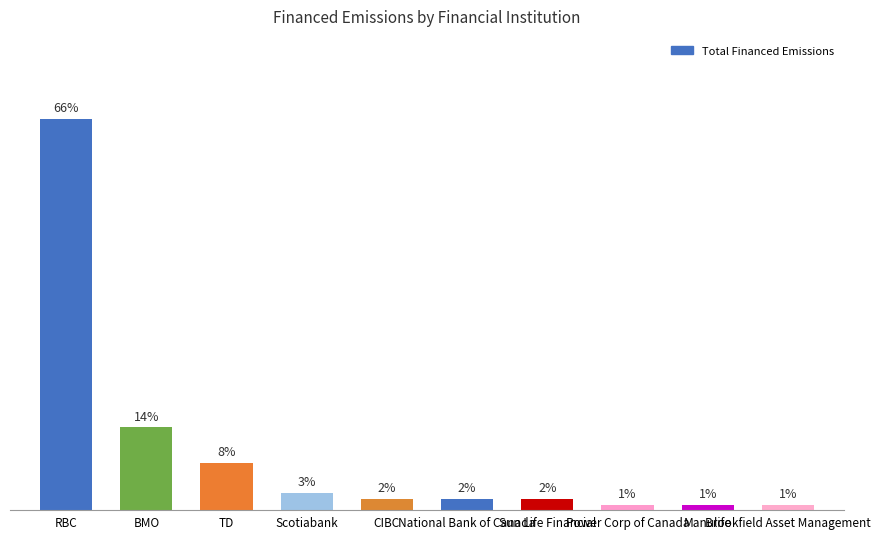

What is the change in value from Scotiabank to Sun Life Financial?

-1